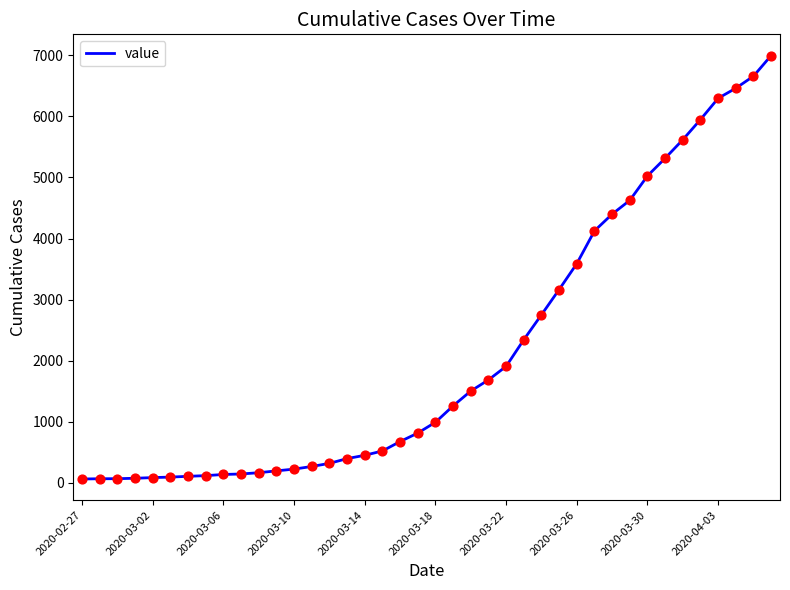

What is the greatest value displayed?

6995